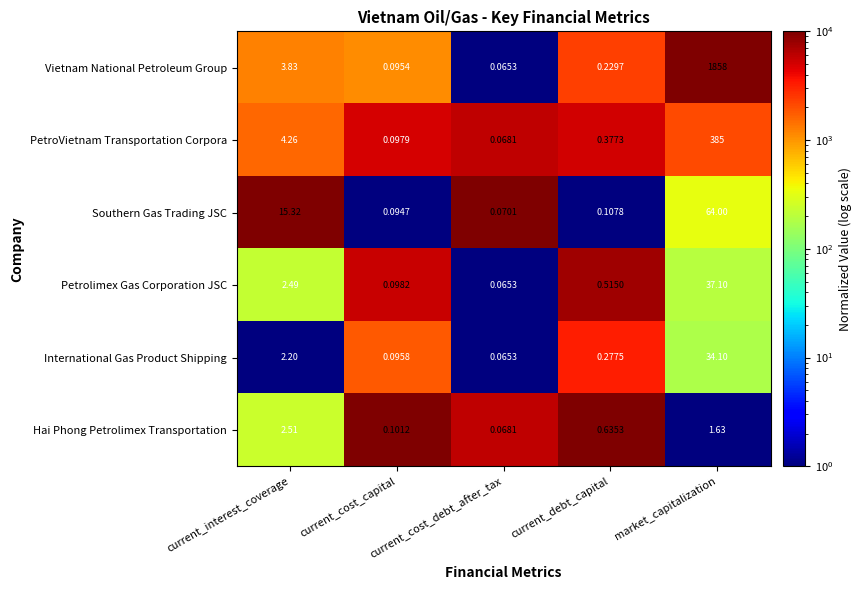

At which label is Petrolimex Gas Corporation JSC closest to 18?

current_interest_coverage